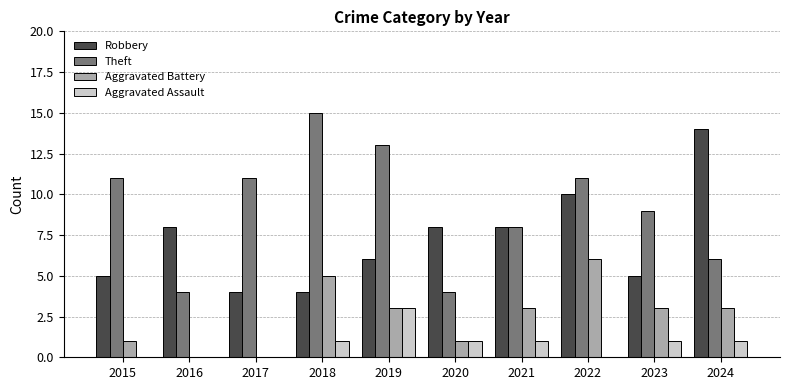

What is the highest value of the Robbery series?

14